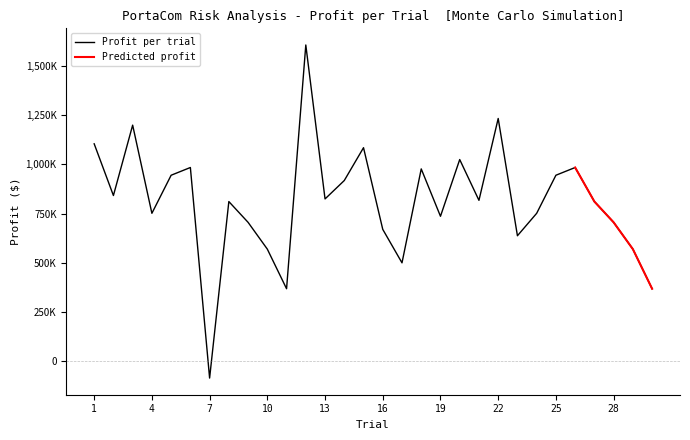

Rank the categories by value from highest to lowest.

12, 22, 3, 1, 15, 20, 6, 26, 18, 5, 25, 14, 2, 13, 21, 8, 27, 4, 24, 19, 9, 28, 16, 23, 10, 29, 17, 11, 30, 7